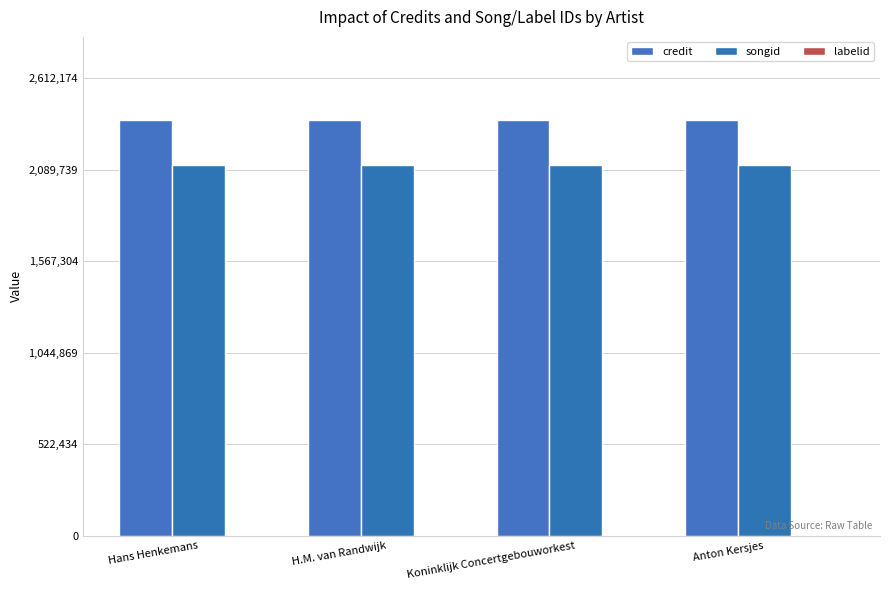

What value does the songid series have at Hans Henkemans?

2116649